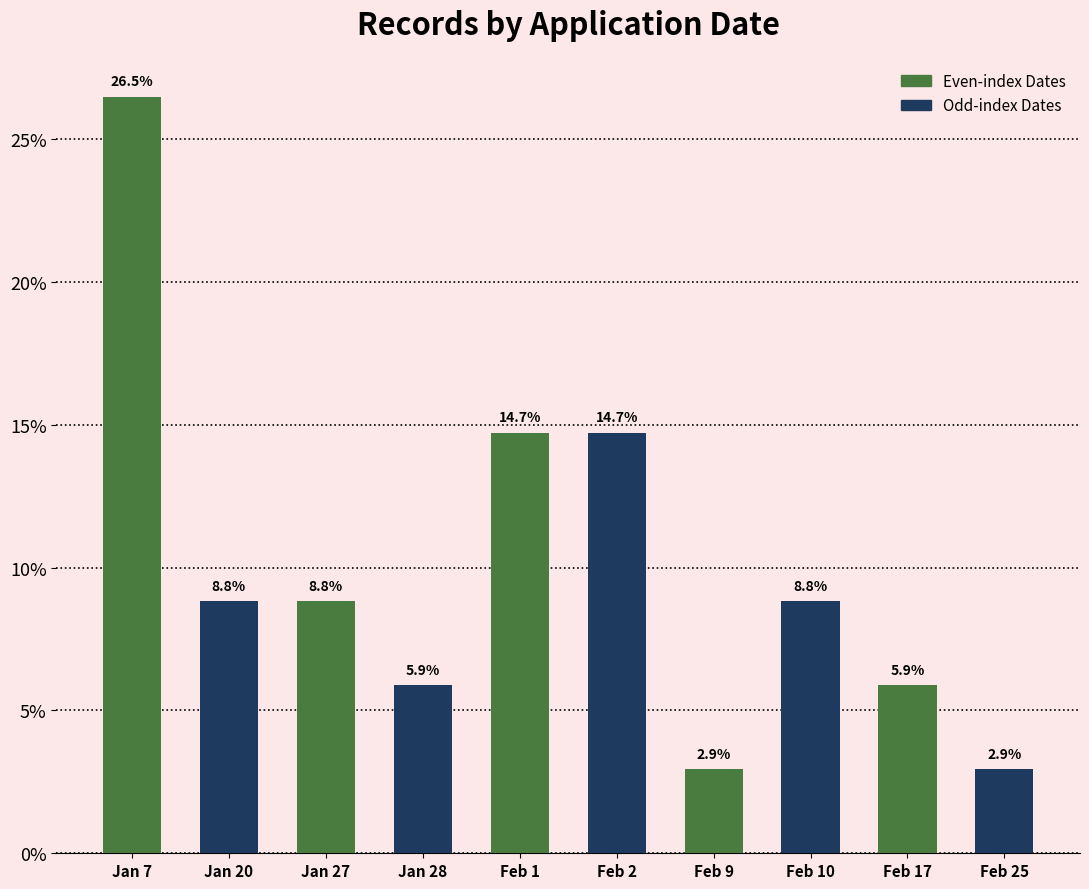

Reading right to left, list all the values displayed in this chart.

Feb 25=2.9	Feb 17=5.9	Feb 10=8.8	Feb 9=2.9	Feb 2=14.7	Feb 1=14.7	Jan 28=5.9	Jan 27=8.8	Jan 20=8.8	Jan 7=26.5